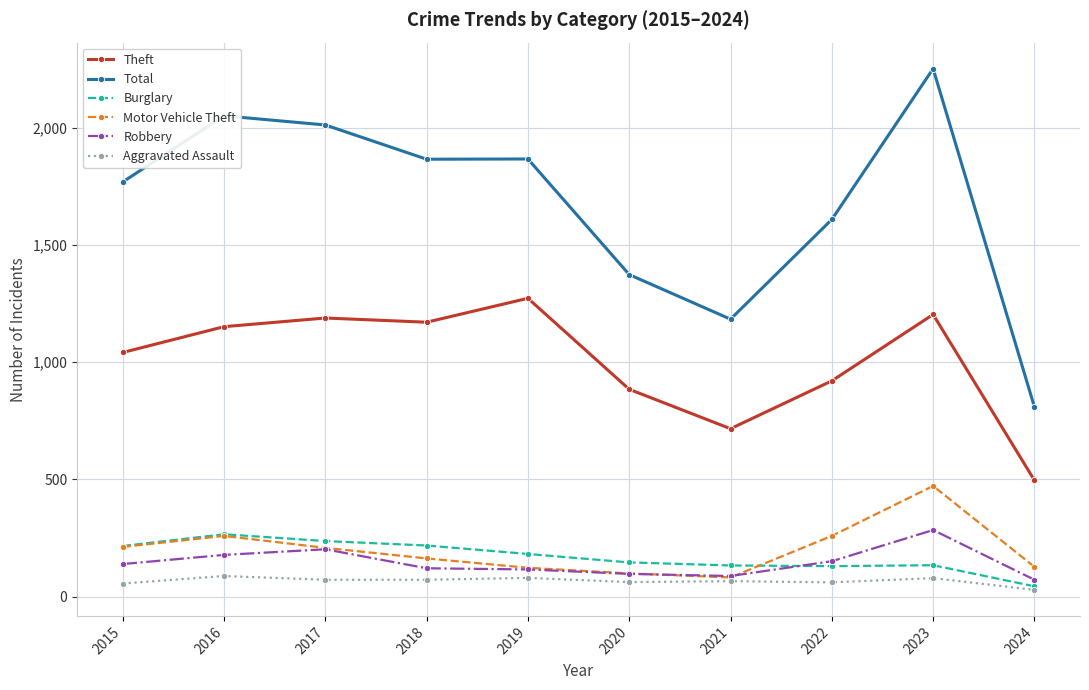

Where is Aggravated Assault nearest to the value 58?

2015